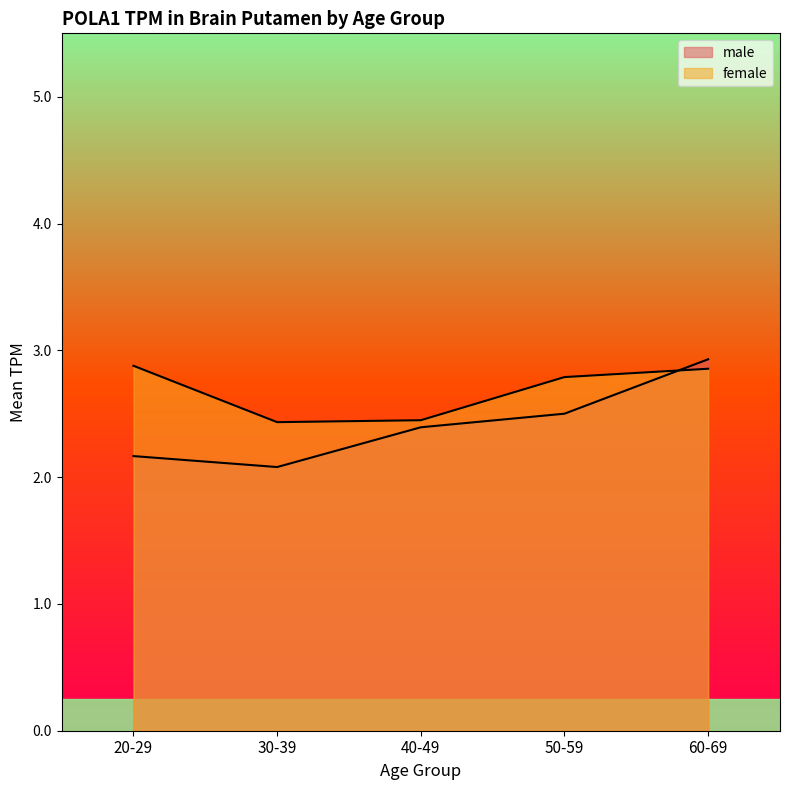

After their last crossing, which series has the higher values: female or male?

male